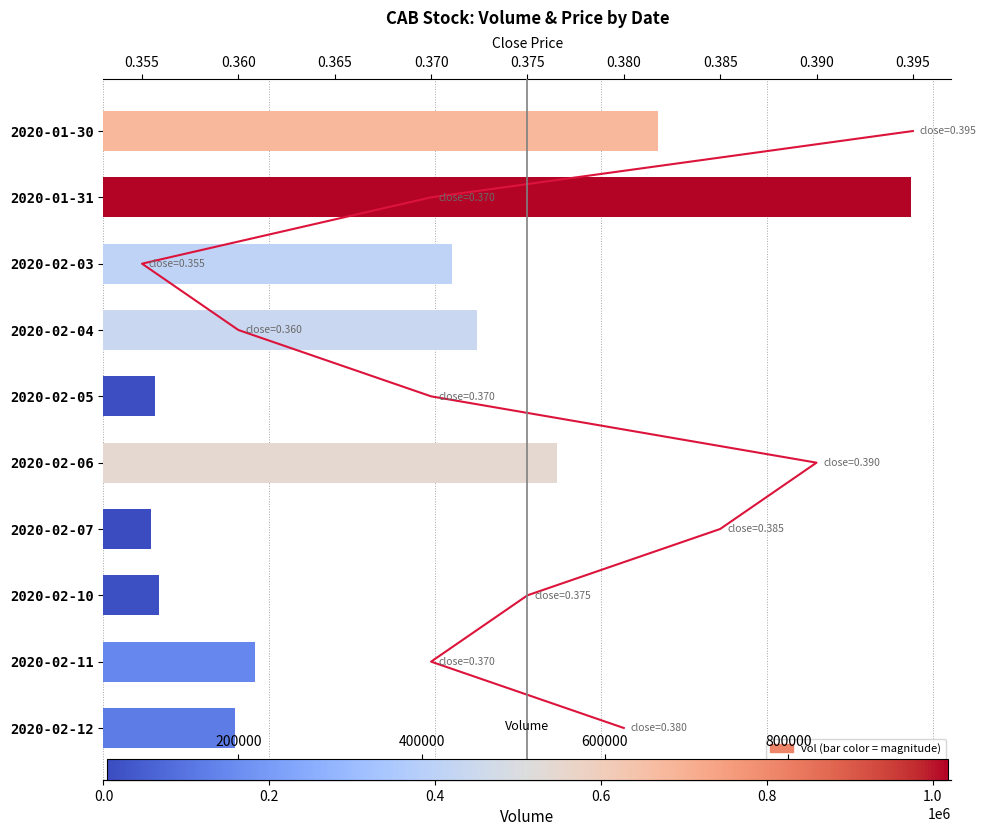

True or false: the data shows 1 at 0.370.

True